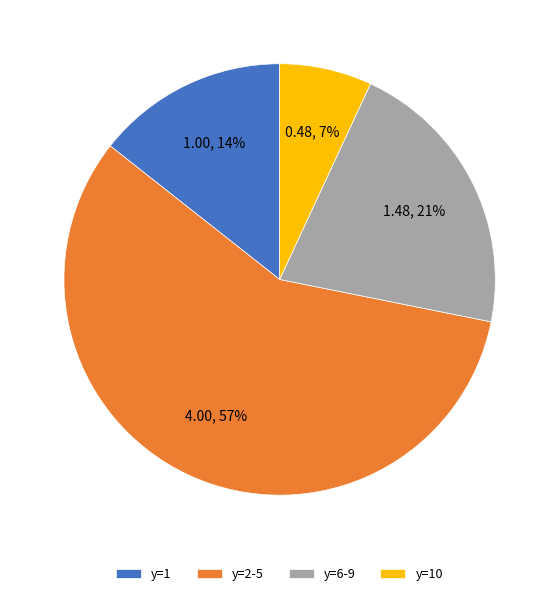

To the nearest percent, what portion does y=1 represent?

14%